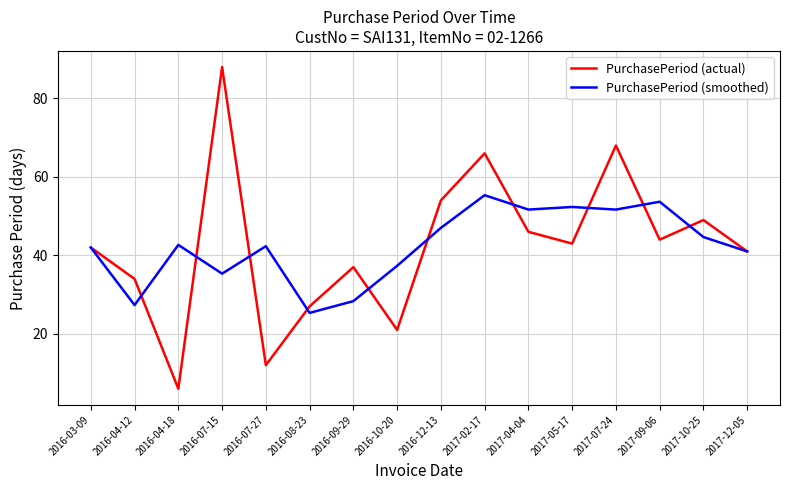

Where is the first local maximum for PurchasePeriod (smoothed)?

2016-04-18